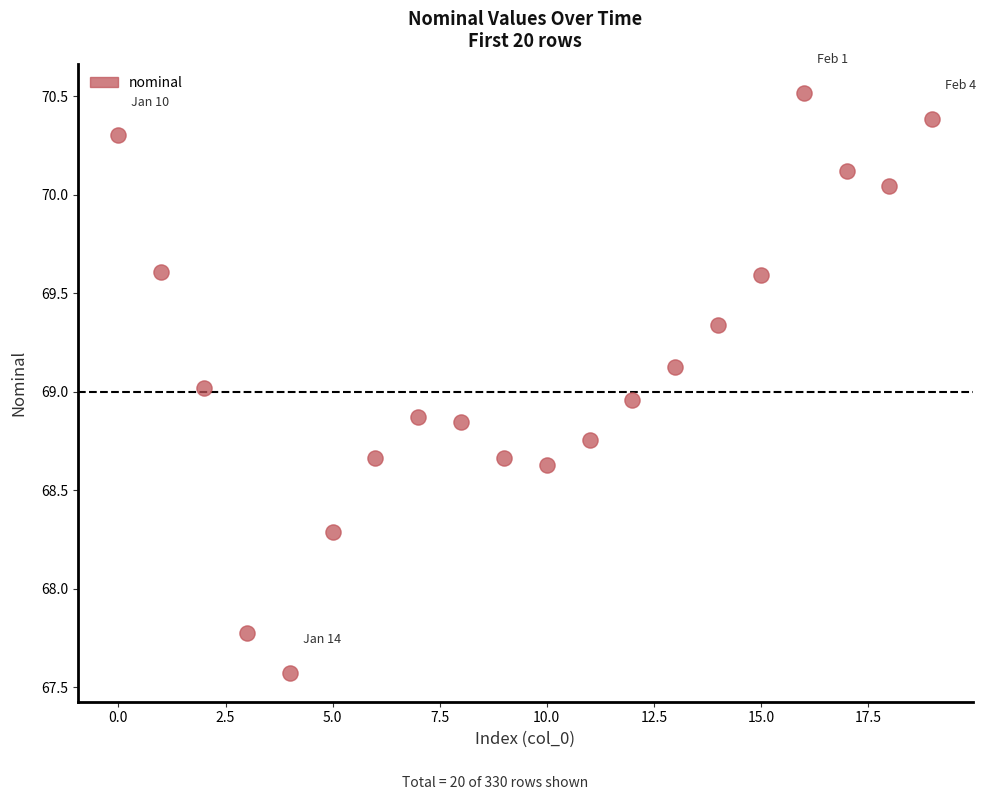

What is the range of Y values (max minus min)?

2.9